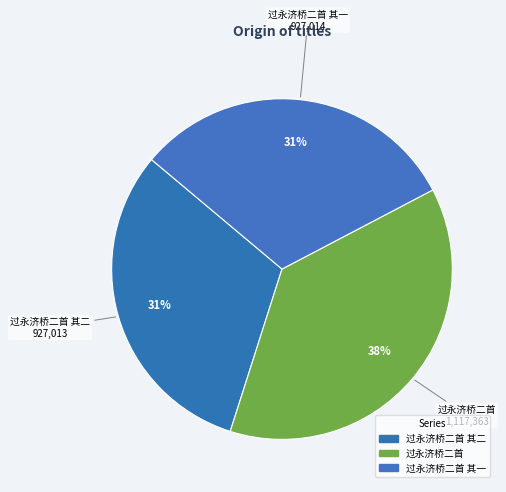

Rank the categories by value from lowest to highest.

过永济桥二首 其二, 过永济桥二首 其一, 过永济桥二首